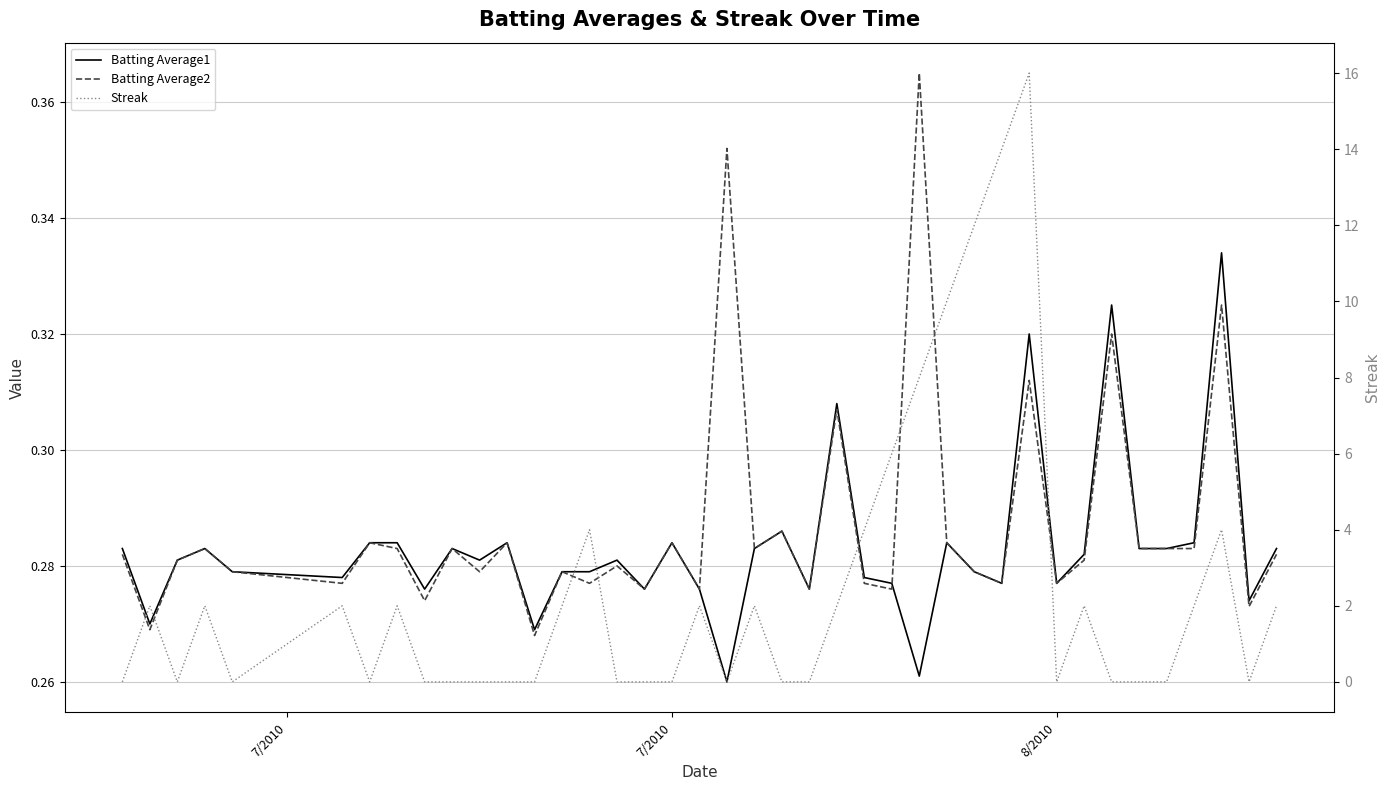

After their last crossing, which series has the higher values: Batting Average2 or Batting Average1?

Batting Average2